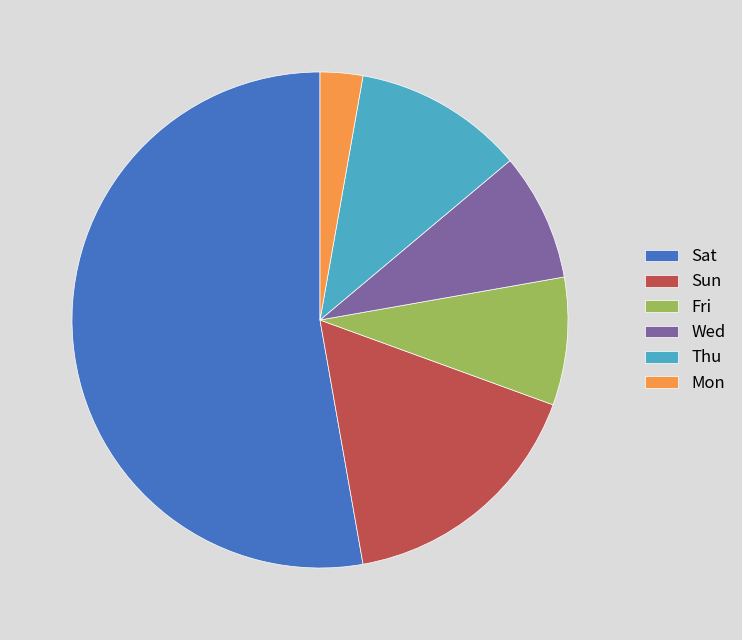

What is the smallest slice in the pie chart?

Mon